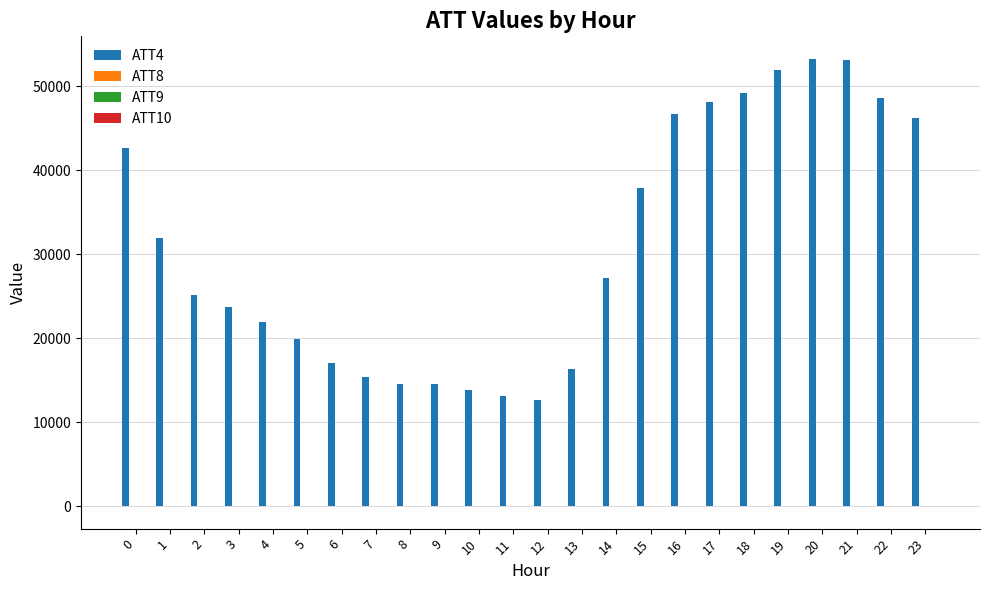

Which series has the largest total across all categories?

ATT4